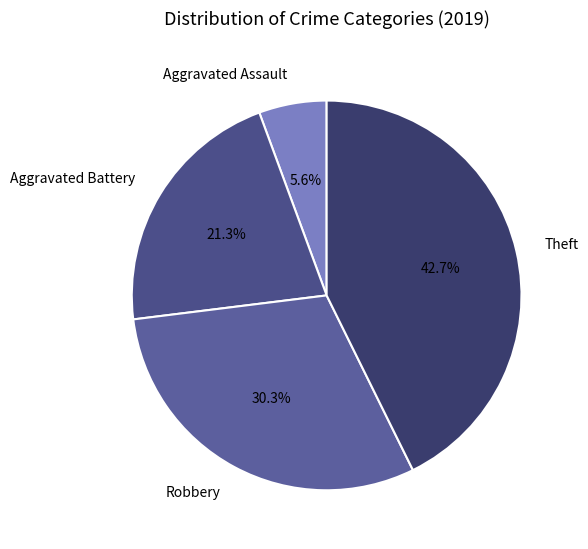

To the nearest percent, what is the difference between the Aggravated Battery and Aggravated Assault slice percentages?

16%